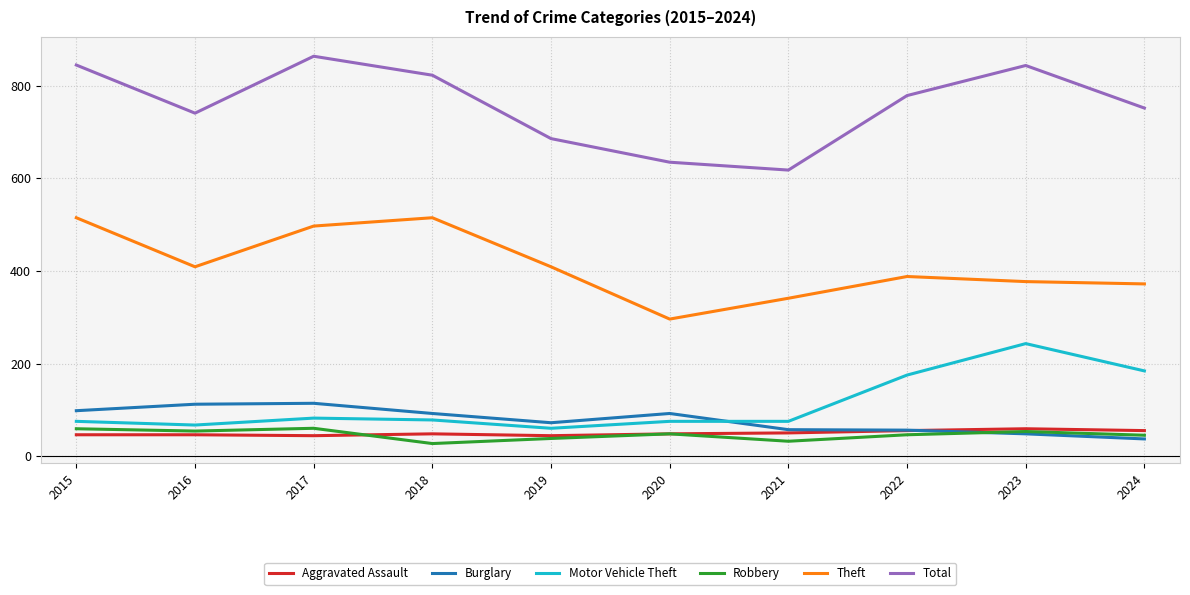

What is the sum of the Theft values at 2023 and 2024?

749